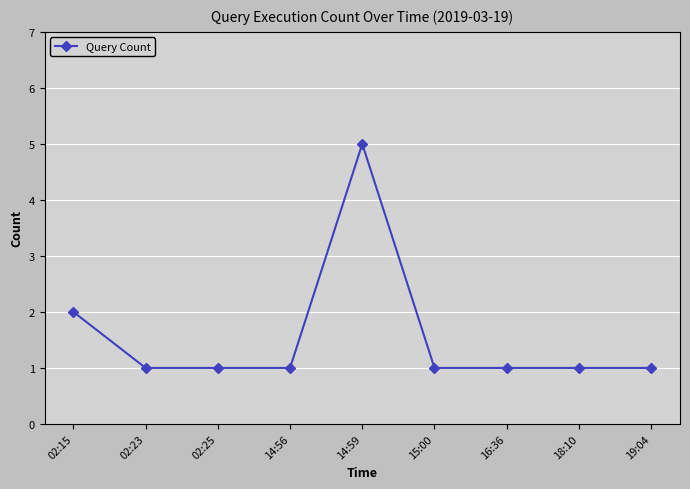

What is the average value?

2